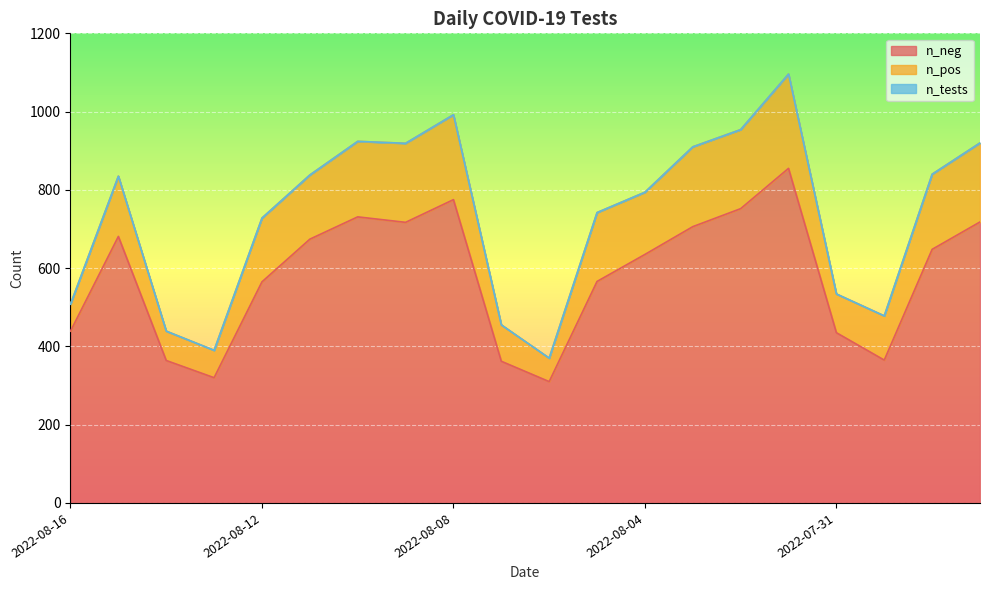

Between 2022-08-02 and 2022-08-13, which is larger?

2022-08-02